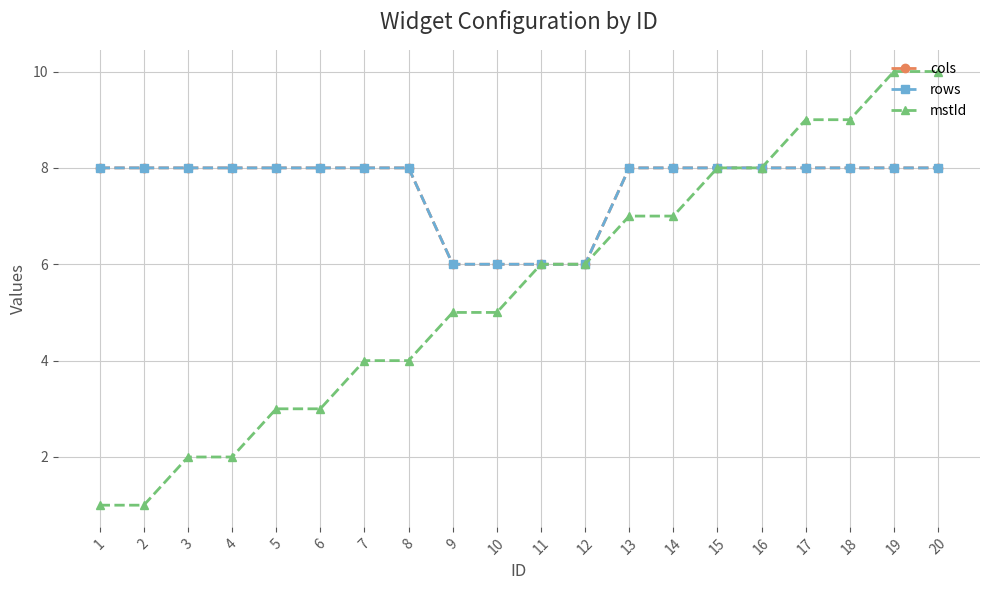

Which has a higher value, 14 or 15?

14